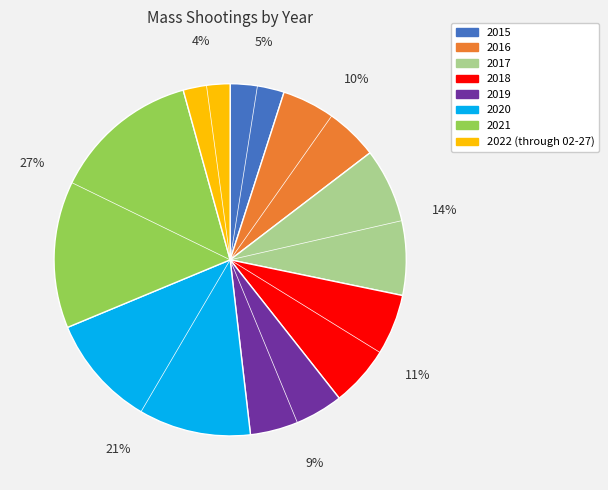

Between 2019 and 2020, which is larger?

2020